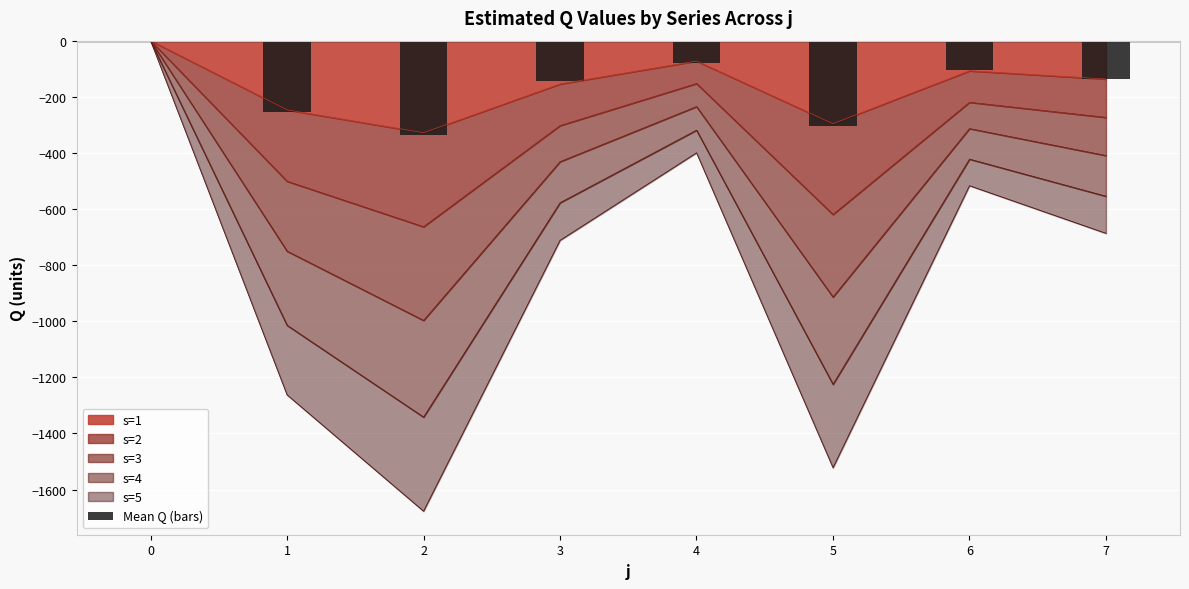

What is the sum of the values at 2 and 5?

-639.9